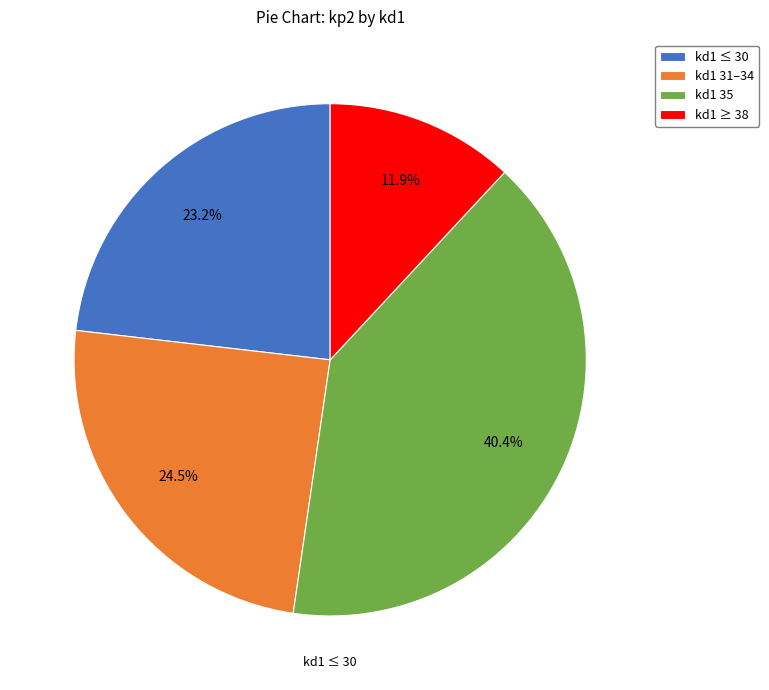

Rank the categories by value from lowest to highest.

kd1 ≥ 38, kd1 ≤ 30, kd1 31–34, kd1 35